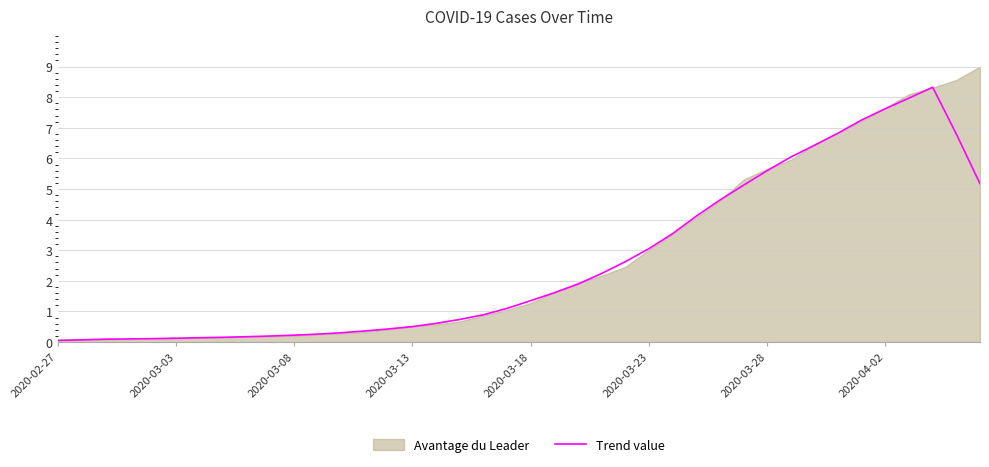

What is the ratio of the value at 13 to the value at 38?

0.1